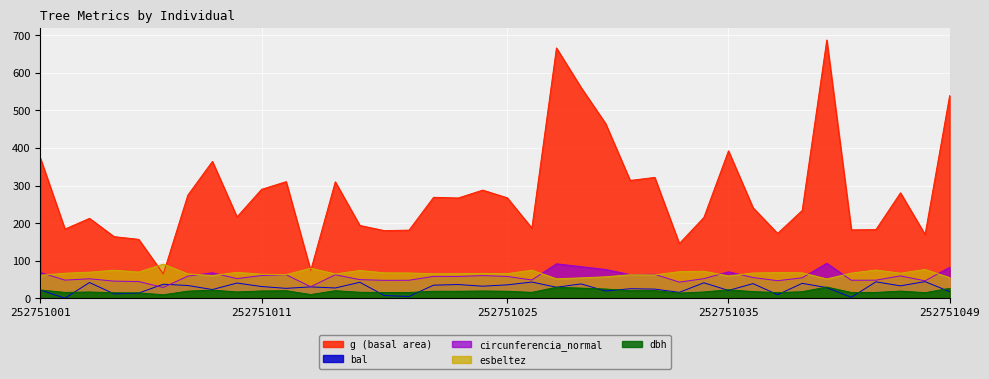

Where is the first local maximum for g?

252751003